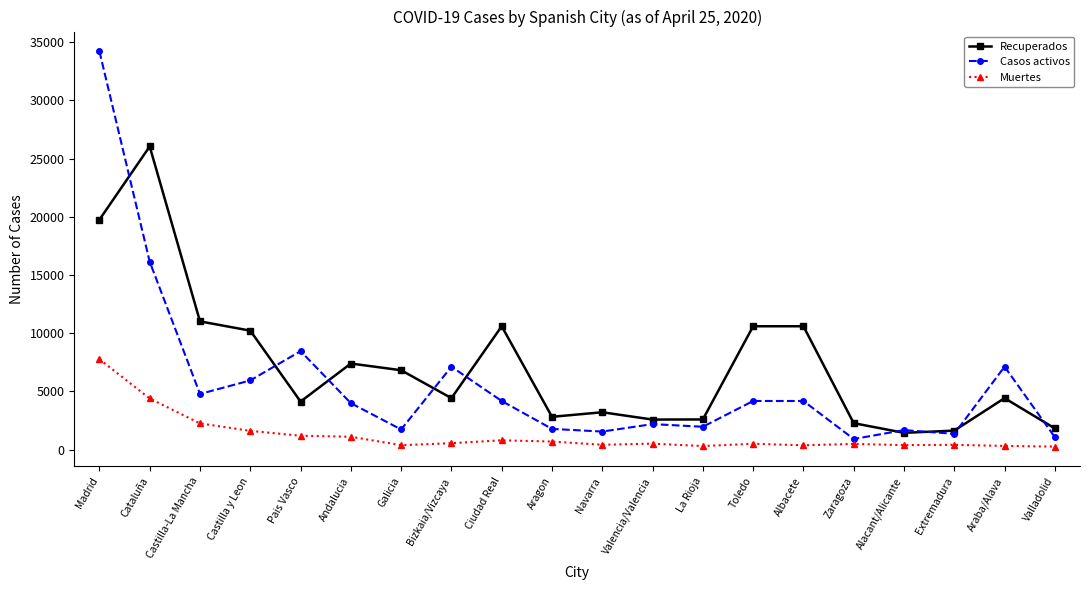

Is it true that Recuperados equals 4996 at Navarra?

False